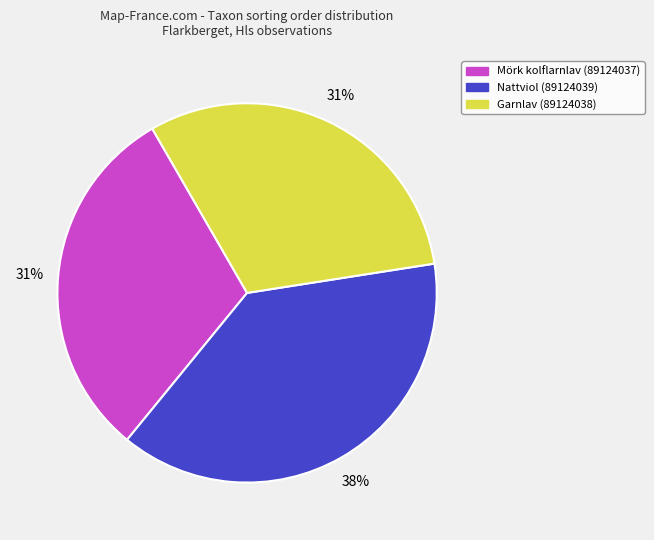

To the nearest percent, what portion does Nattviol (89124039) represent?

38%